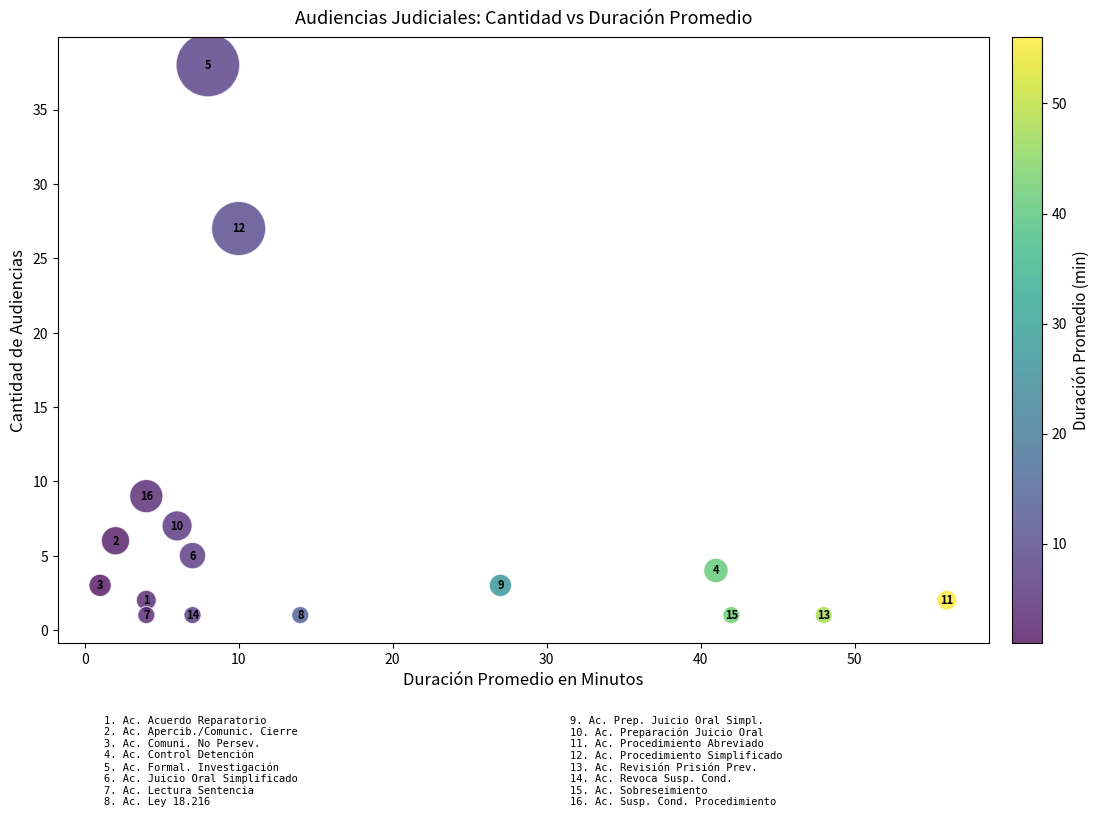

What Y value in the scatter plot is closest to 19?

27